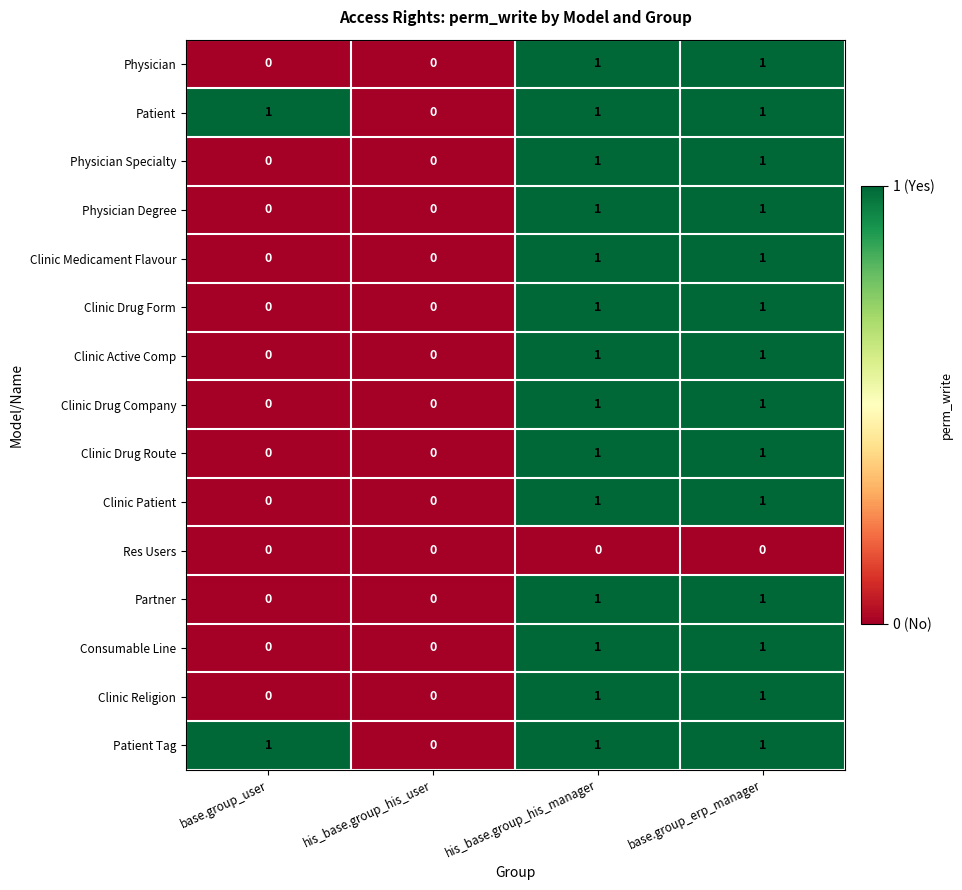

The value of Clinic Drug Route at base.group_erp_manager is 1. True or false?

True